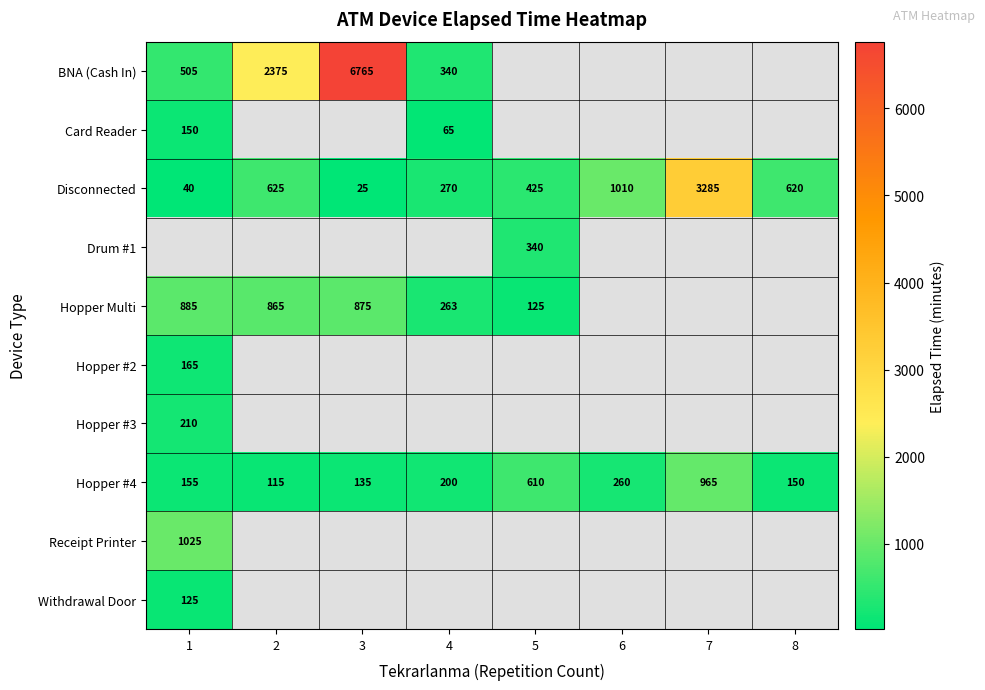

What is the difference between the Hopper #4 values at 1 and 7?

810